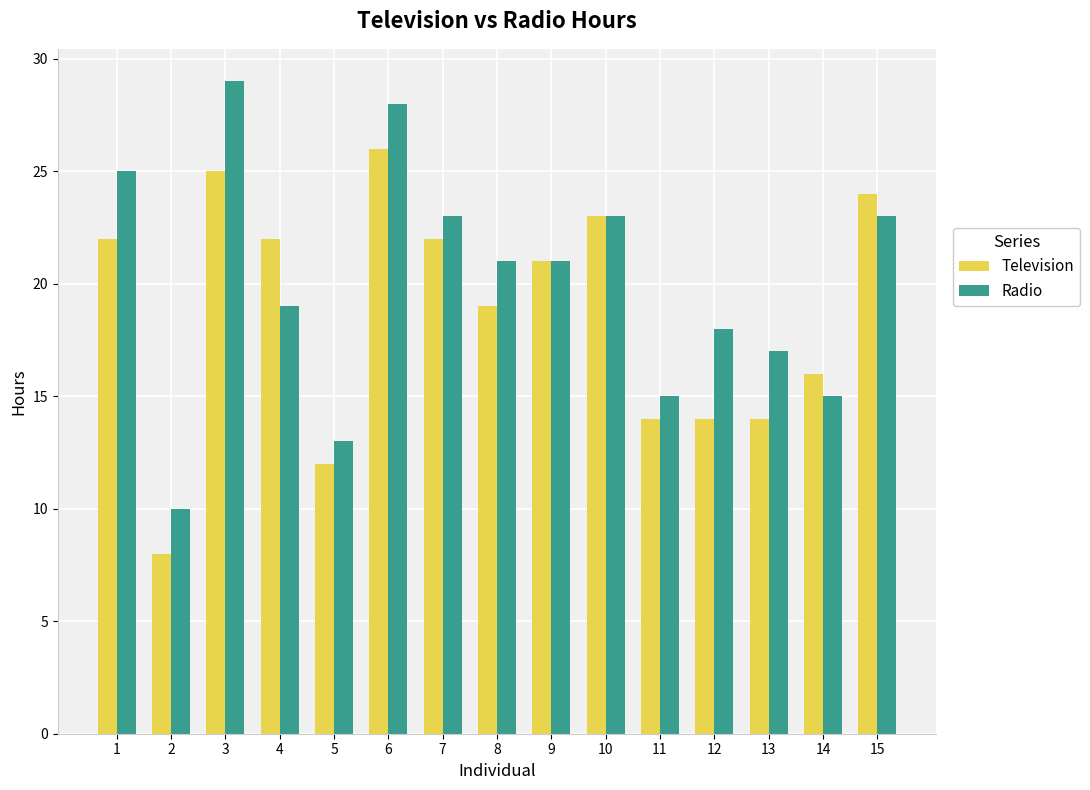

Between 9 and 12, which series saw the biggest shift?

Television